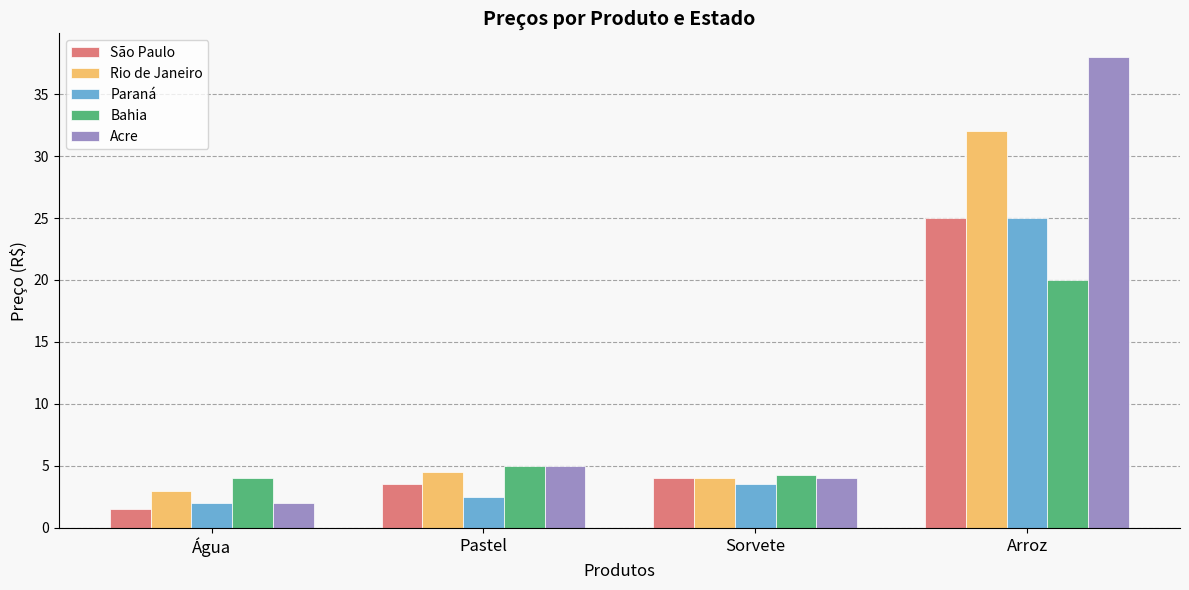

Which series has the widest spread of values?

Acre